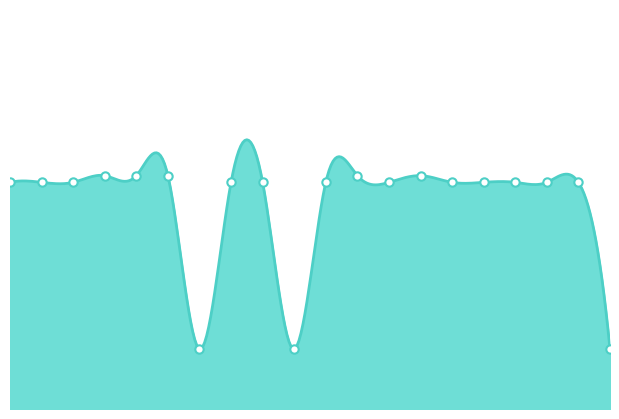

What is the change in value from 4 to 7?

-1